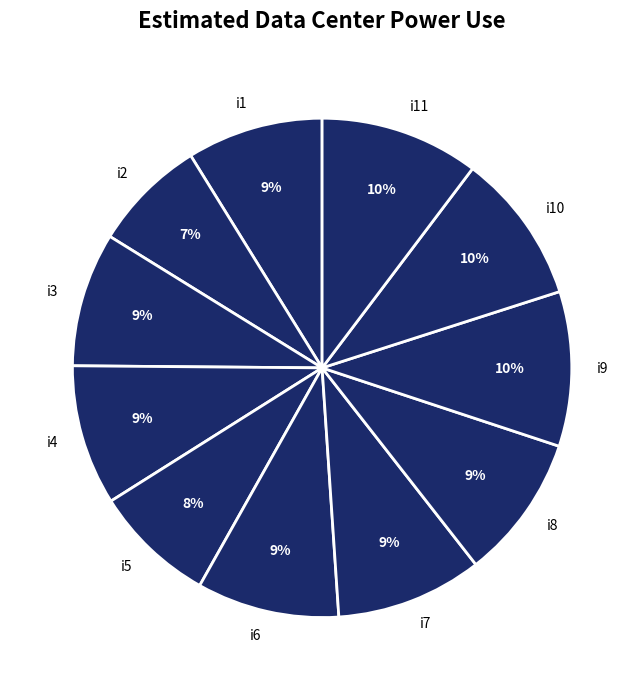

Is the sum of i8 and i4 greater than half?

No